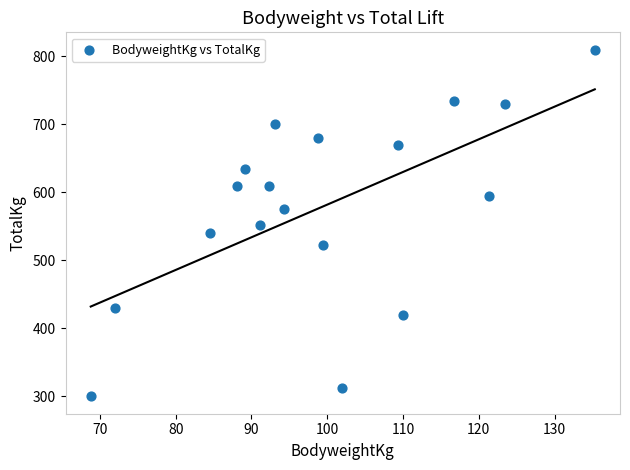

What is the range of Y values (max minus min)?

510.0